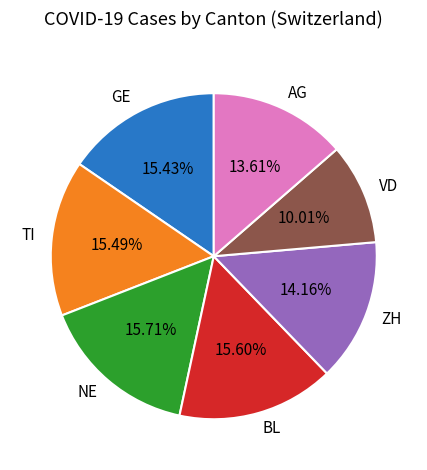

Count the number of slices in the pie.

7